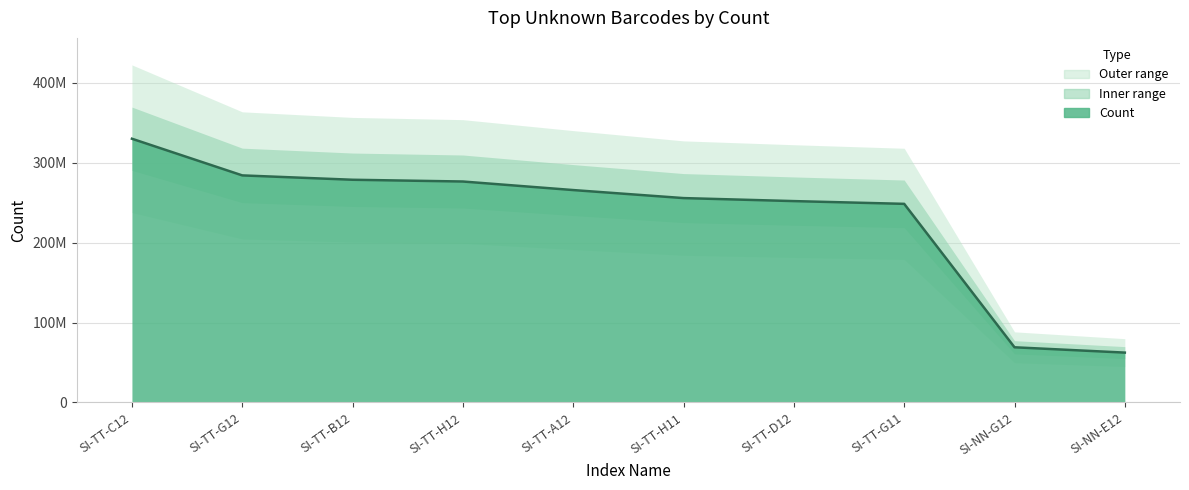

Rank the categories by value from lowest to highest.

SI-NN-E12, SI-NN-G12, SI-TT-G11, SI-TT-D12, SI-TT-H11, SI-TT-A12, SI-TT-H12, SI-TT-B12, SI-TT-G12, SI-TT-C12